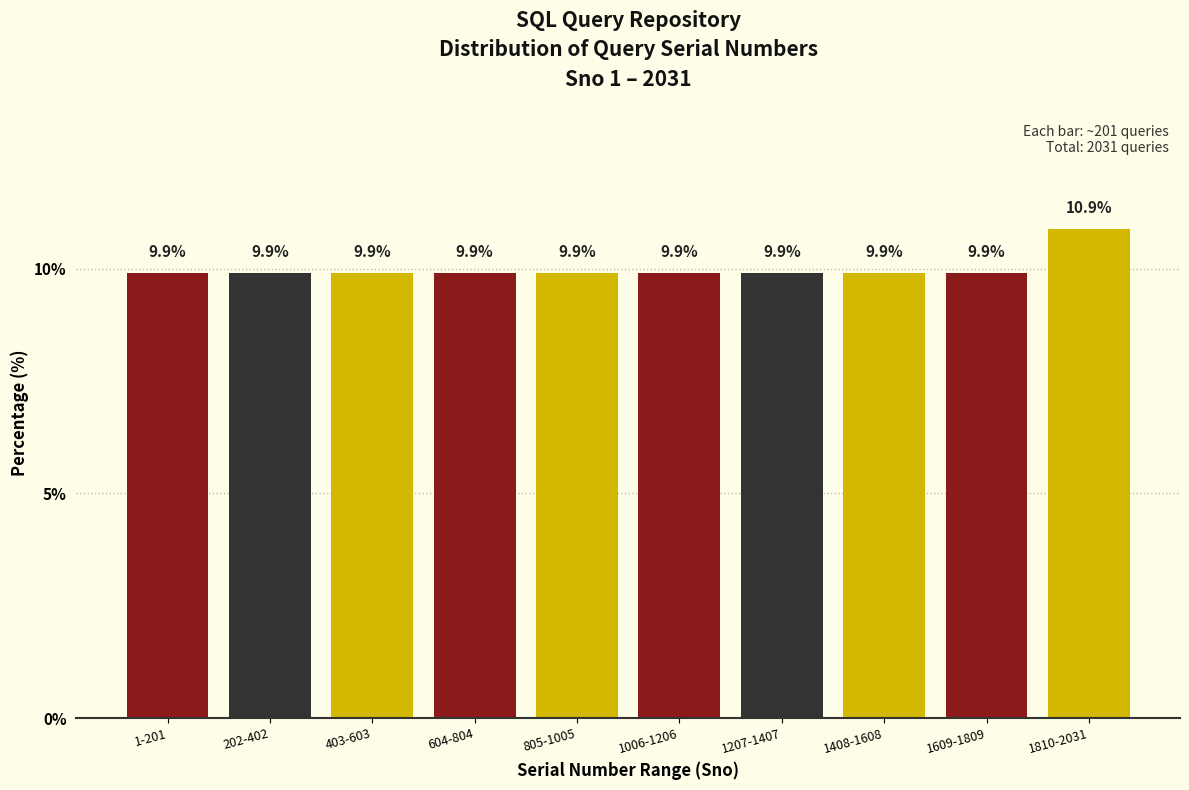

Reading right to left, extract all data points from this chart.

10.9	9.9	9.9	9.9	9.9	9.9	9.9	9.9	9.9	9.9